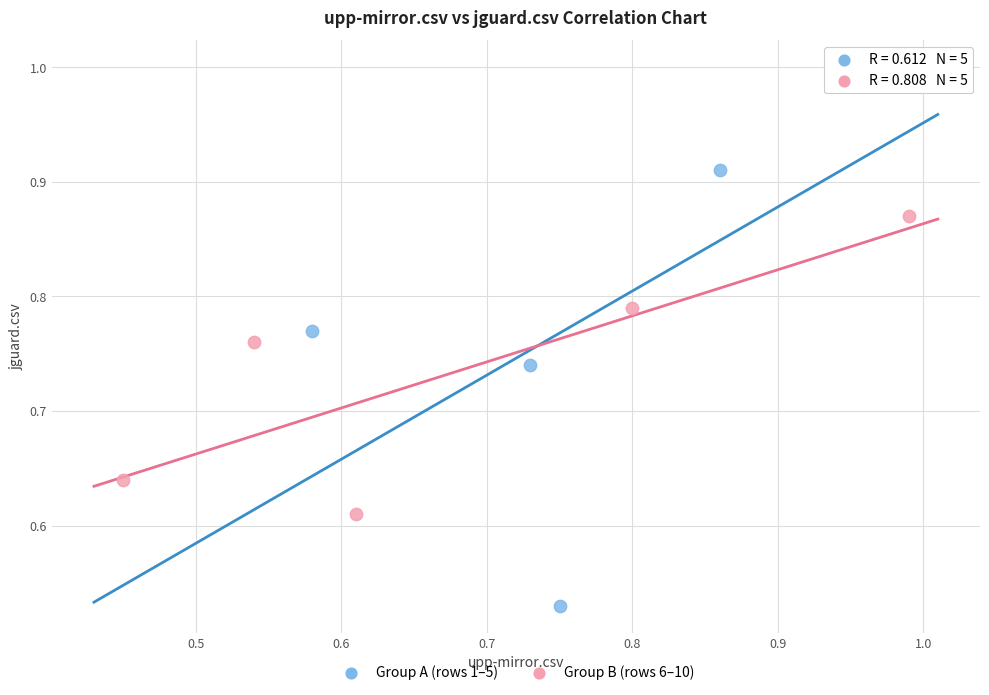

Which series has the largest Y range (max minus min)?

Group A (rows 1–5)